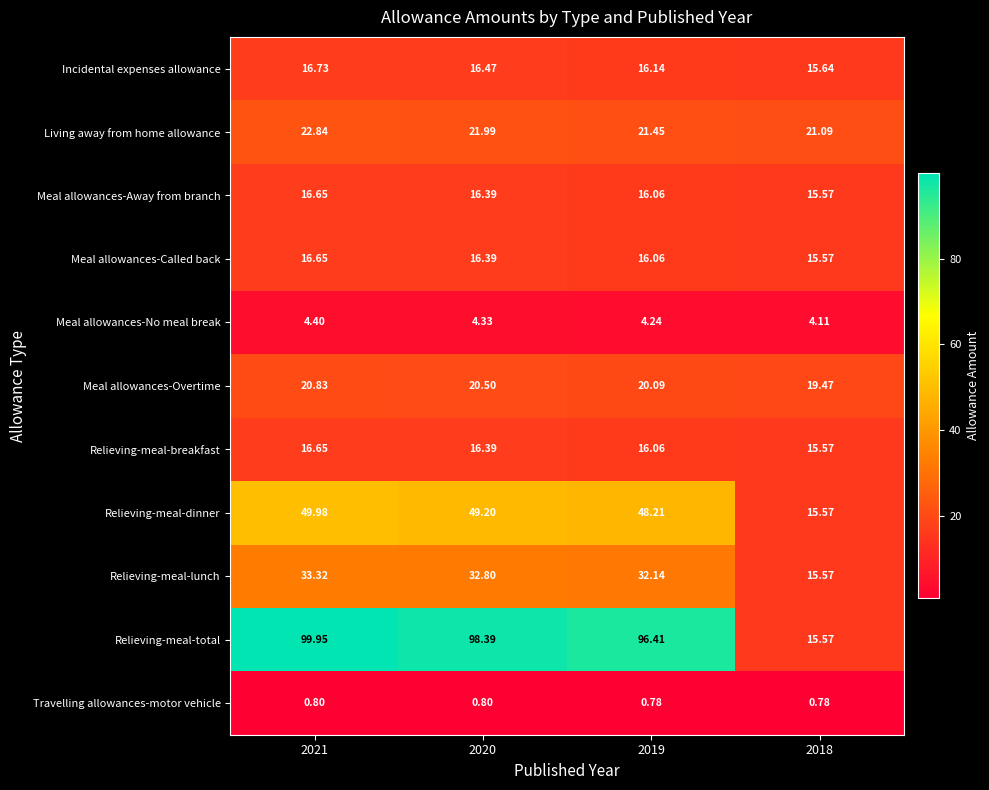

Between 2021 and 2019, which series saw the biggest shift?

Relieving-meal-total